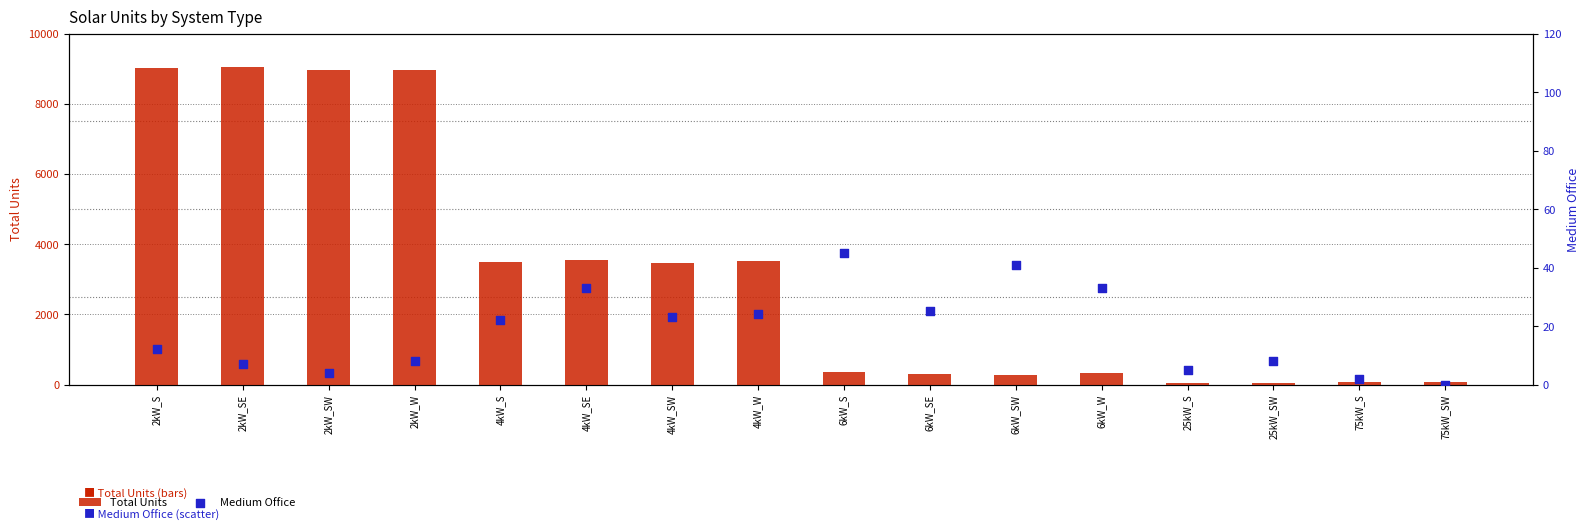

Which series has the widest spread of Y values?

Total Units